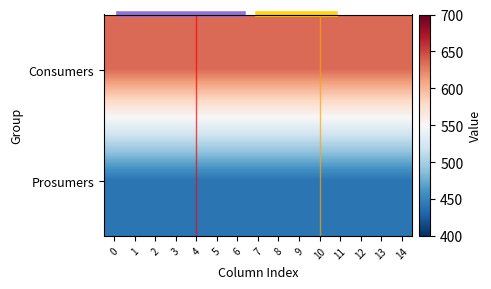

Reading left to right, extract all data points from this chart.

Consumers: 0=635	1=635	2=635	3=635	4=635	5=635	6=635	7=635	8=635	9=635	10=635	11=635	12=635	13=635	14=635
Prosumers: 0=440	1=440	2=440	3=440	4=440	5=440	6=440	7=440	8=440	9=440	10=440	11=440	12=440	13=440	14=440